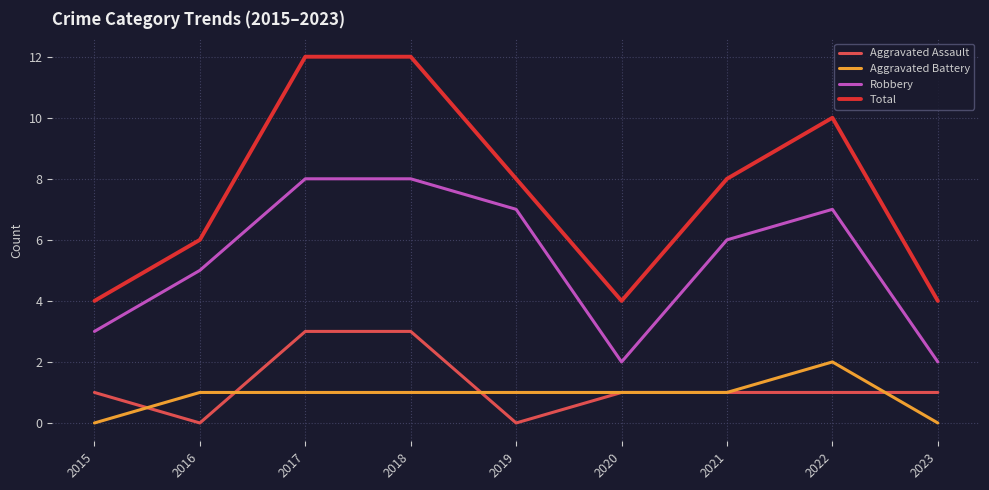

True or false: Aggravated Battery and Robbery cross at least once.

False